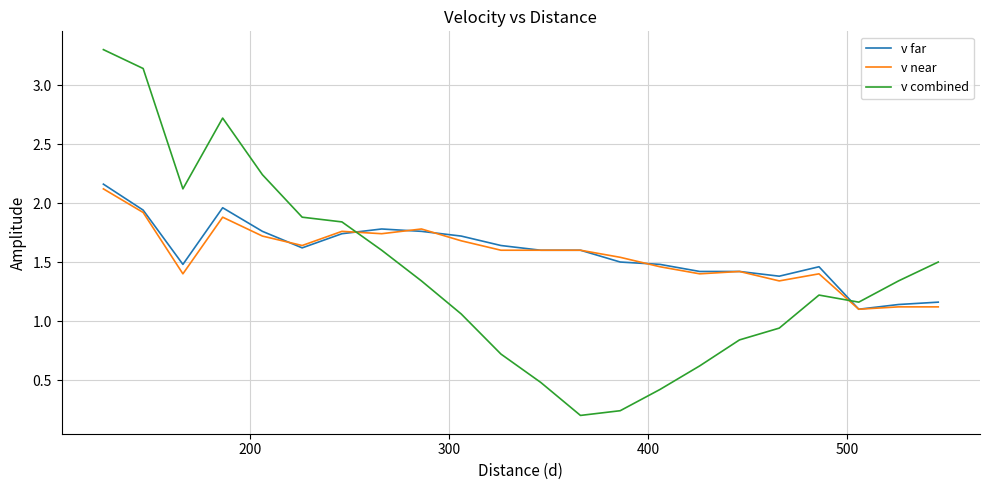

After their last crossing, which series has the higher values: v far or v combined?

v combined